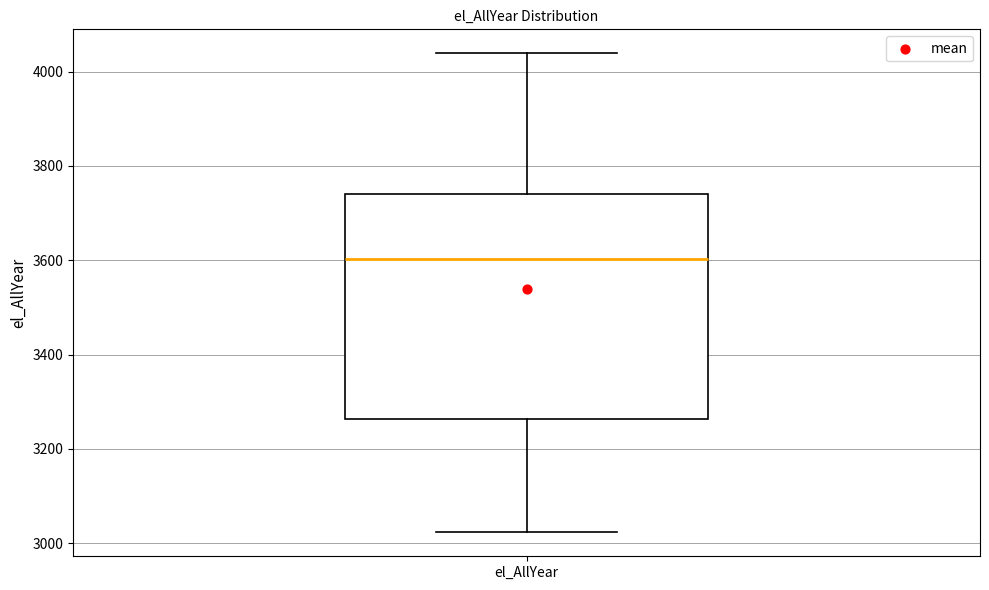

Where is the upper edge of the box for el_AllYear on the y-axis? The values are not printed on the chart, so give them approximately, as read against the axis.

3740